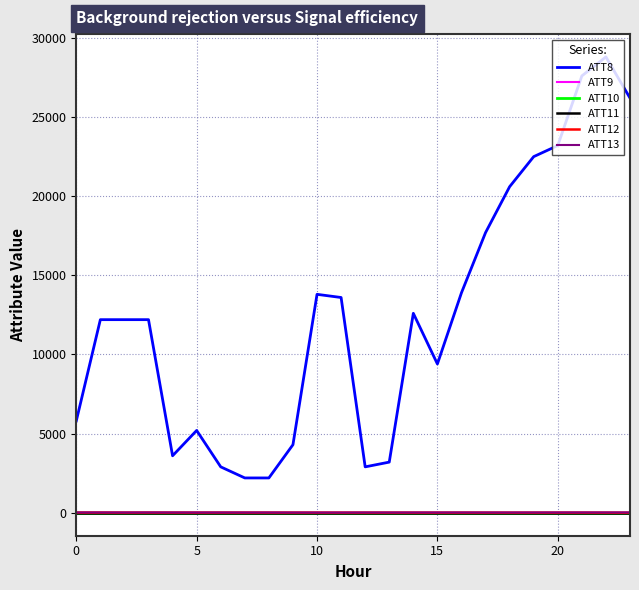

Which series has the largest total across all categories?

ATT8